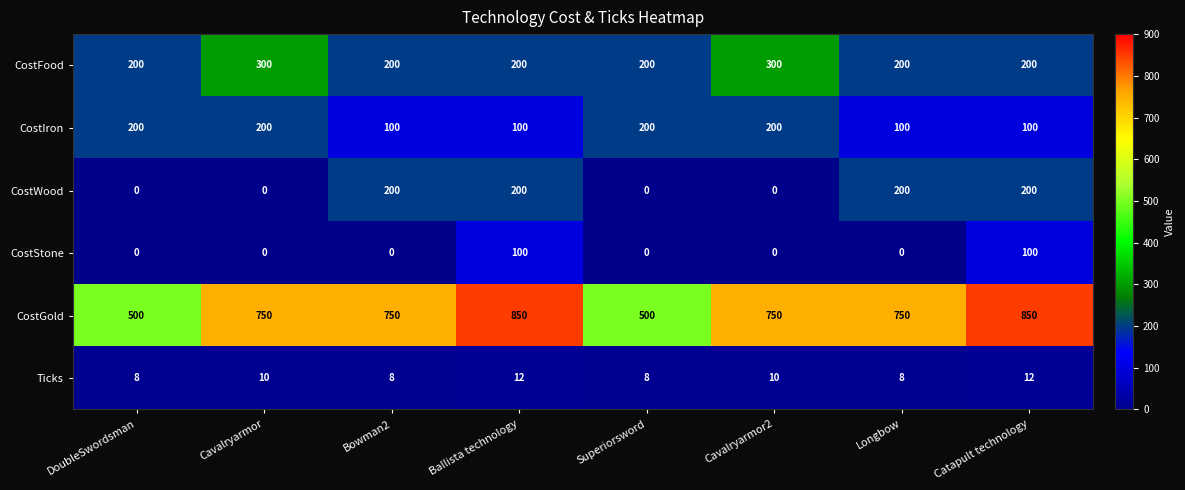

What is the spread (max minus min) of values at Ballista technology?

838